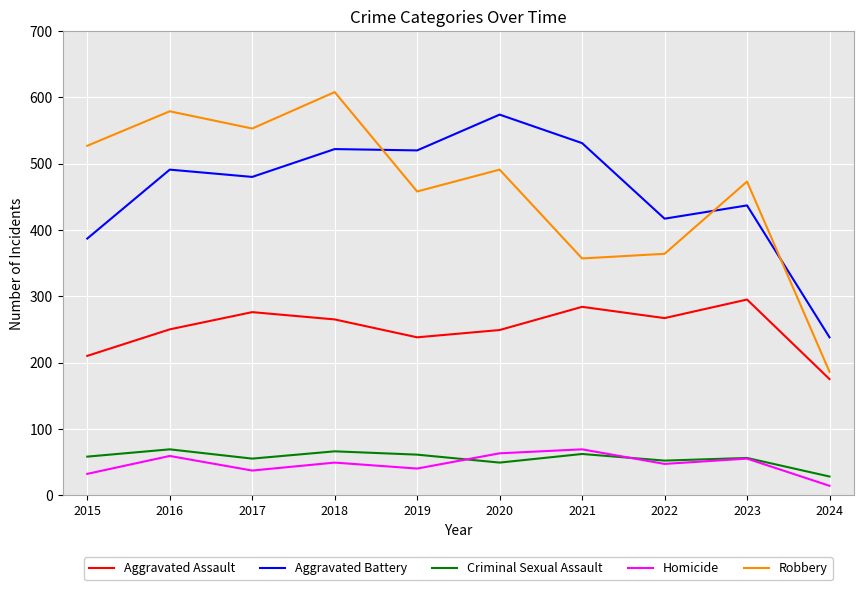

The value of Homicide at 2021 is 69. True or false?

True